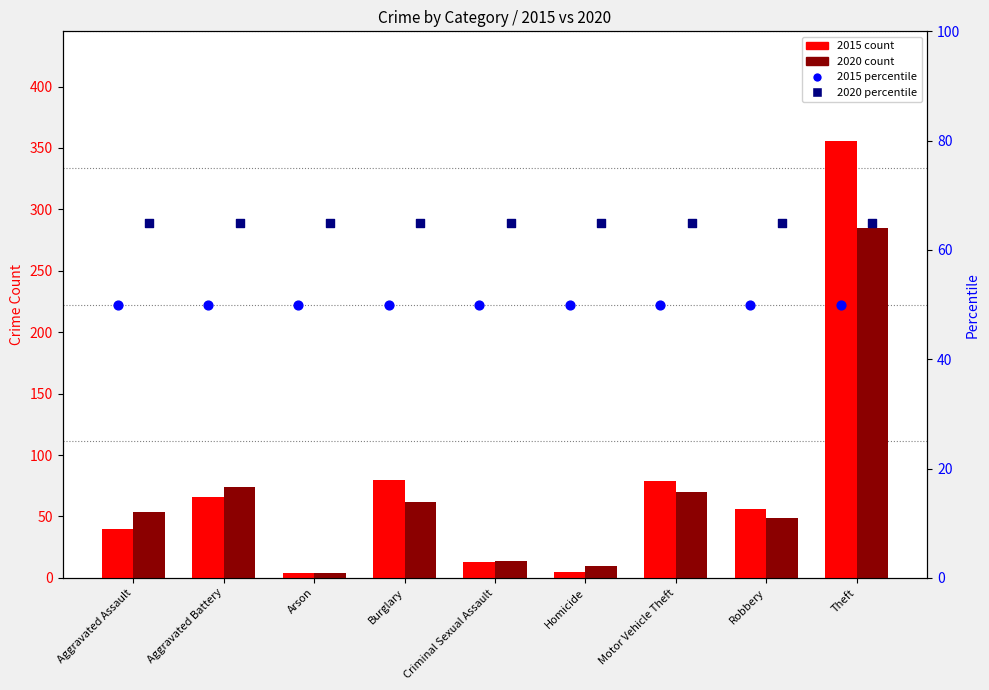

Which series contains the lowest Y value?

2015 count